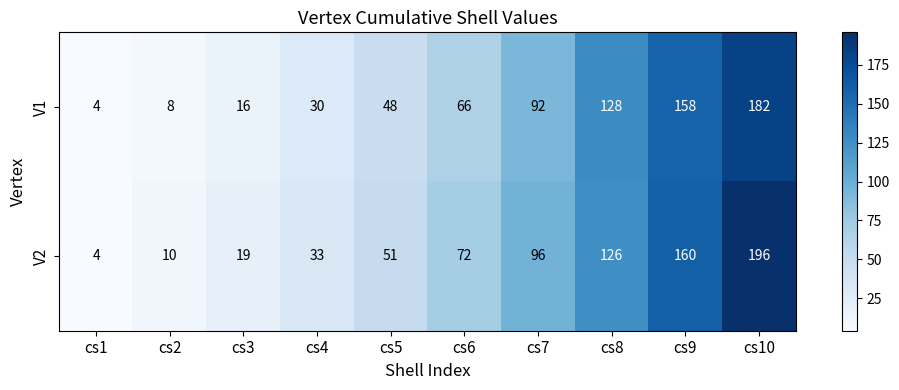

What is the difference between the maximum and minimum values in the V1 series?

178